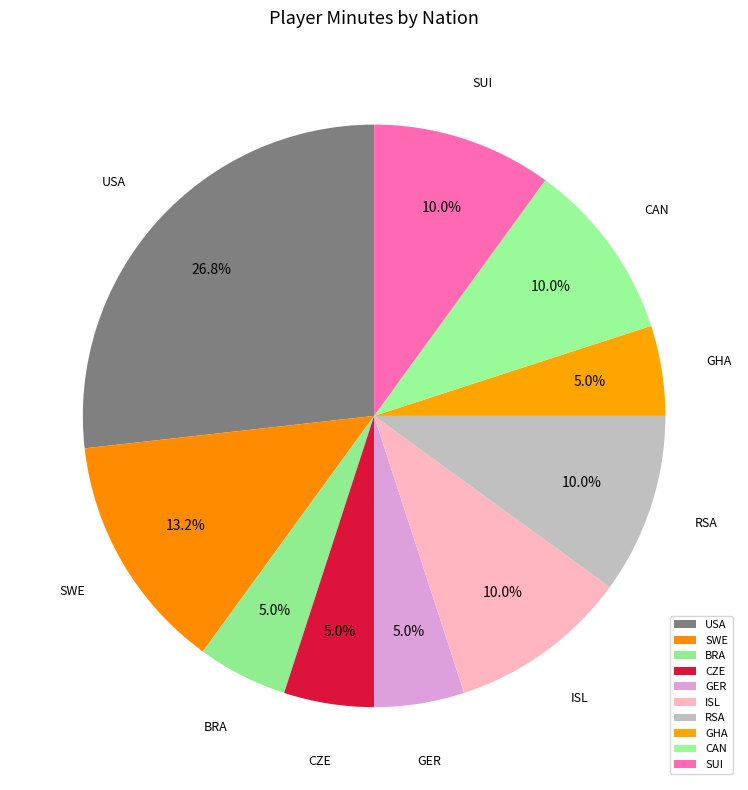

Is there any slice that represents more than half of the pie?

No